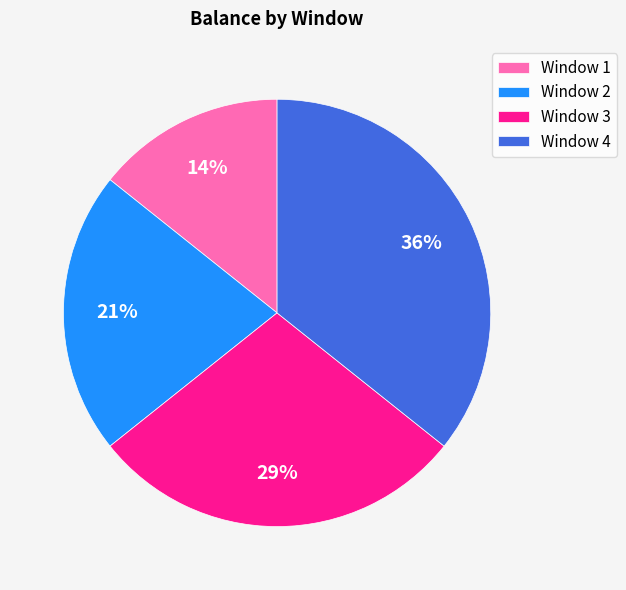

How many segments does this pie chart have?

4